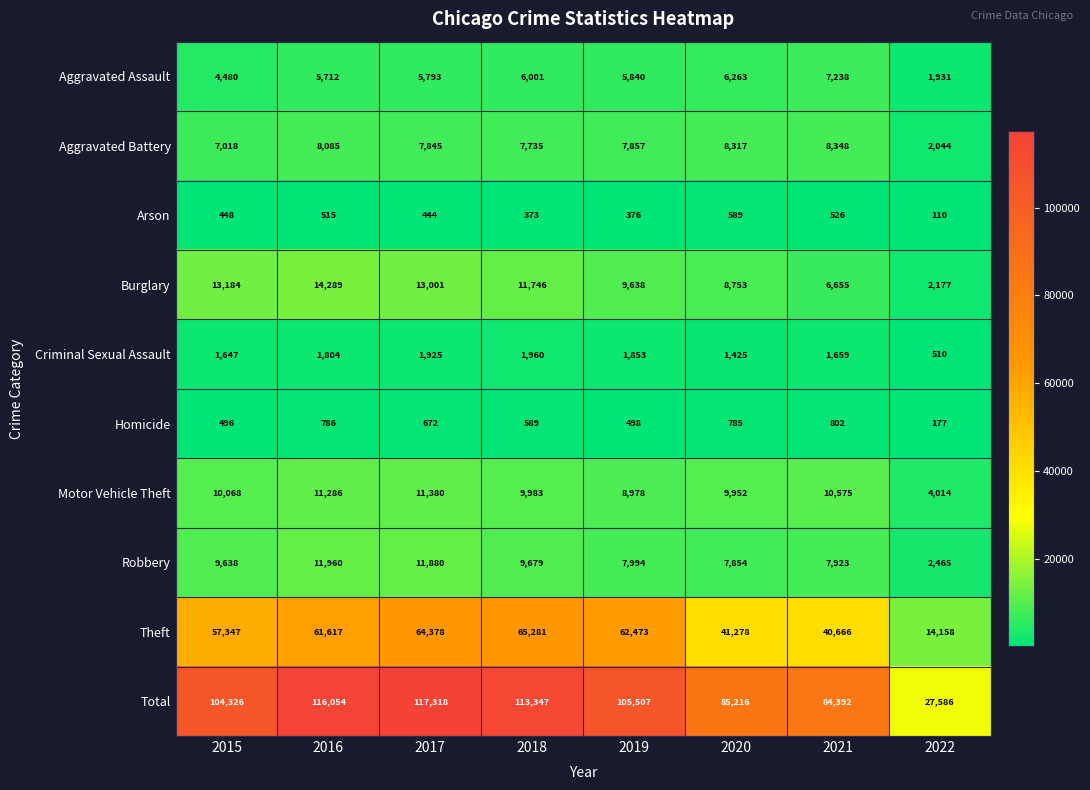

Is it true that Aggravated Assault equals 4480 at 2015?

True